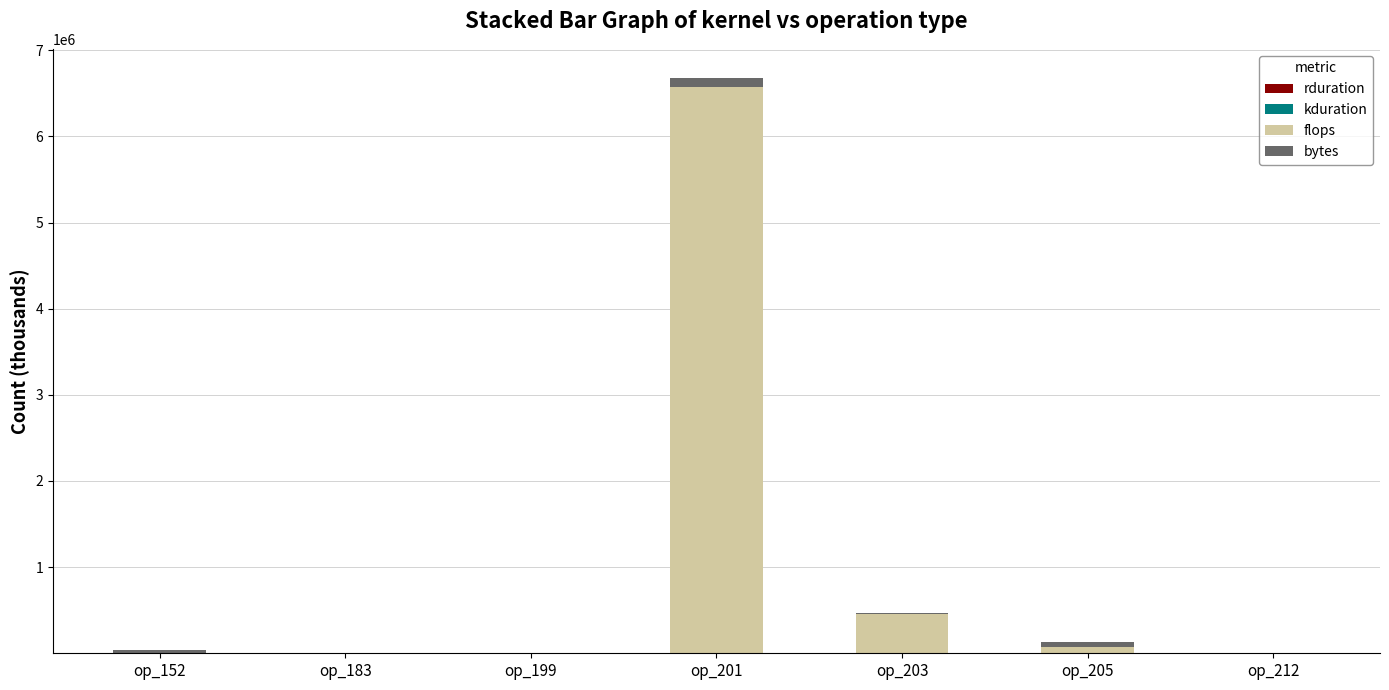

At which category is the sum across all series the highest?

op_201